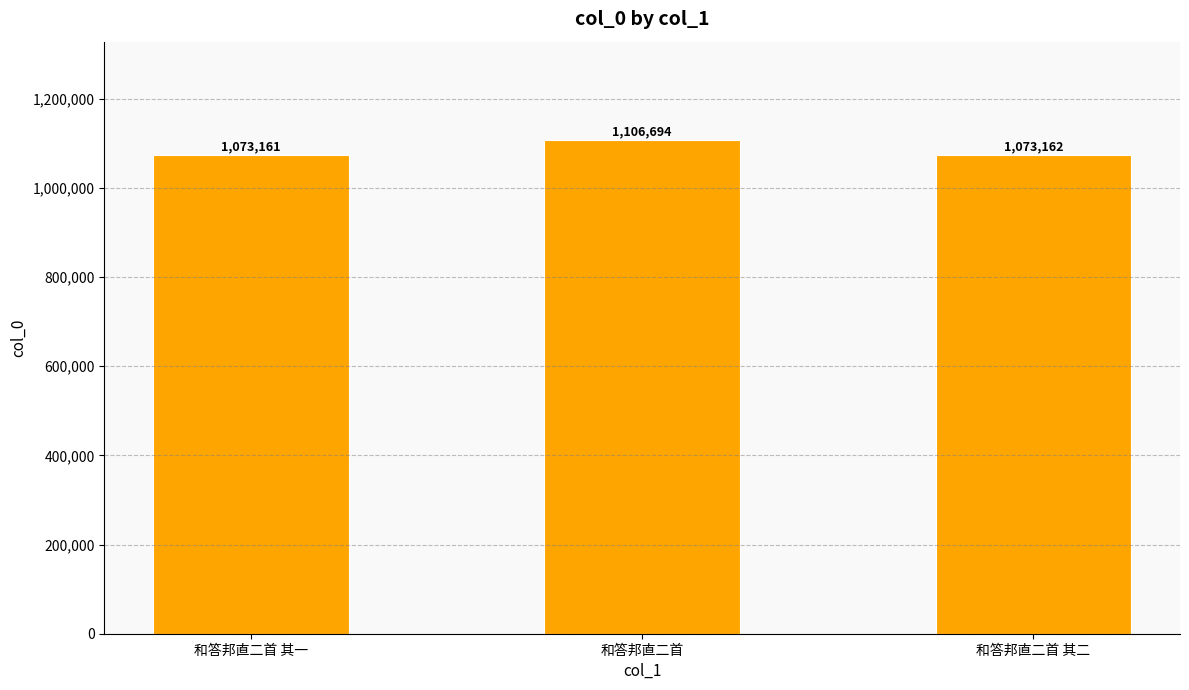

Reading left to right, extract all data points from this chart.

1073161	1106694	1073162